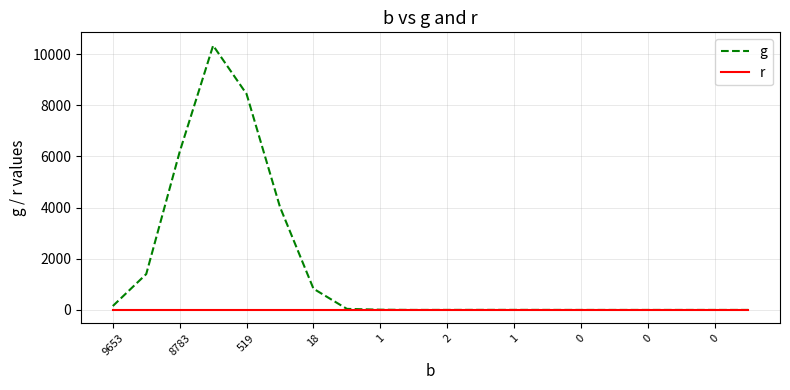

List the series in order of their peak value, lowest first.

r, g